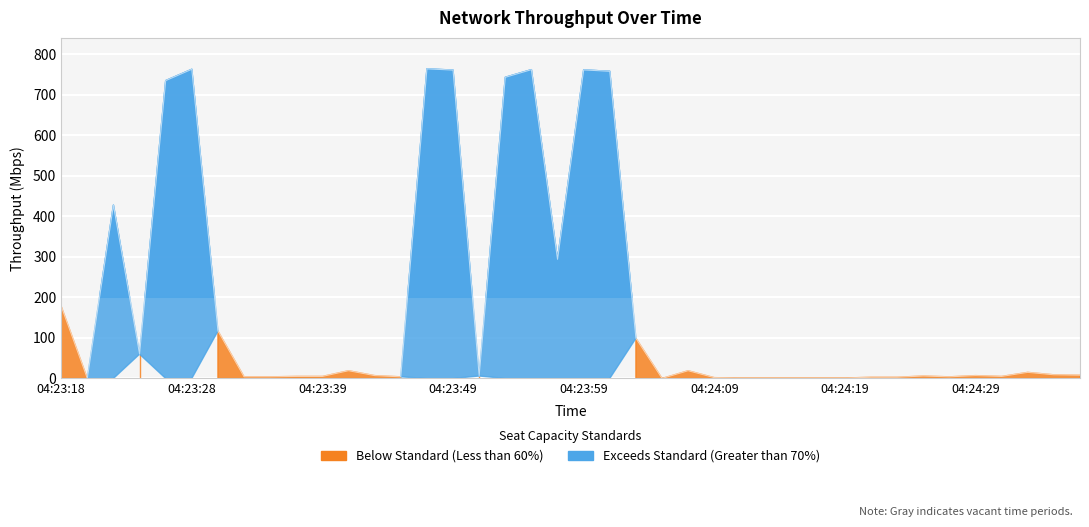

Reading left to right, transcribe all the data shown in this chart.

177.9	0.0	427.5	59.9	734.5	762.5	116.9	4.0	4.0	5.0	5.0	19.0	7.0	4.0	763.5	760.5	6.0	742.7	761.5	293.8	760.9	757.5	98.9	0.0	19.0	2.0	1.0	1.0	1.0	1.0	1.0	3.0	3.0	6.0	4.0	7.0	5.0	15.0	9.0	8.0